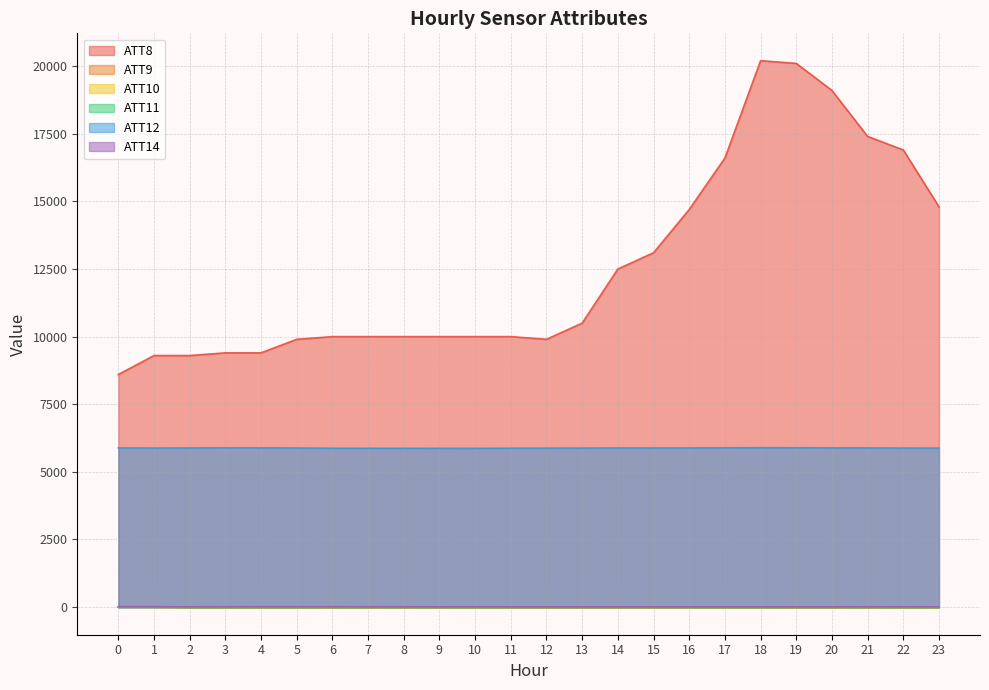

What is the sum of the ATT12 values at 11 and 0?

11761.7